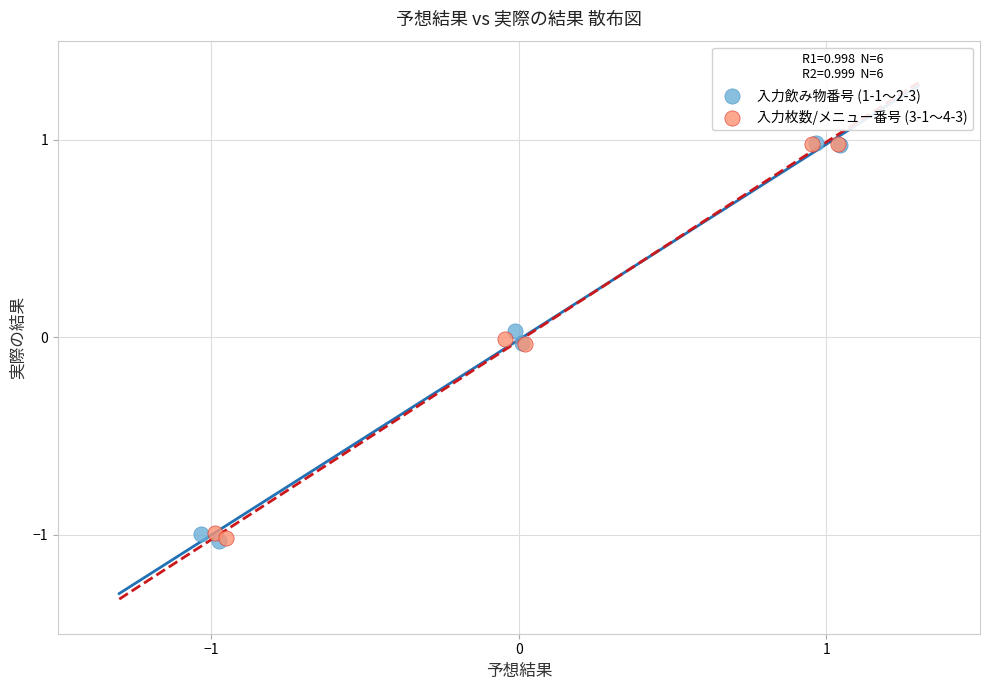

What are all the series names shown in the legend?

入力飲み物番号 (1-1〜2-3), 入力枚数/メニュー番号 (3-1〜4-3)